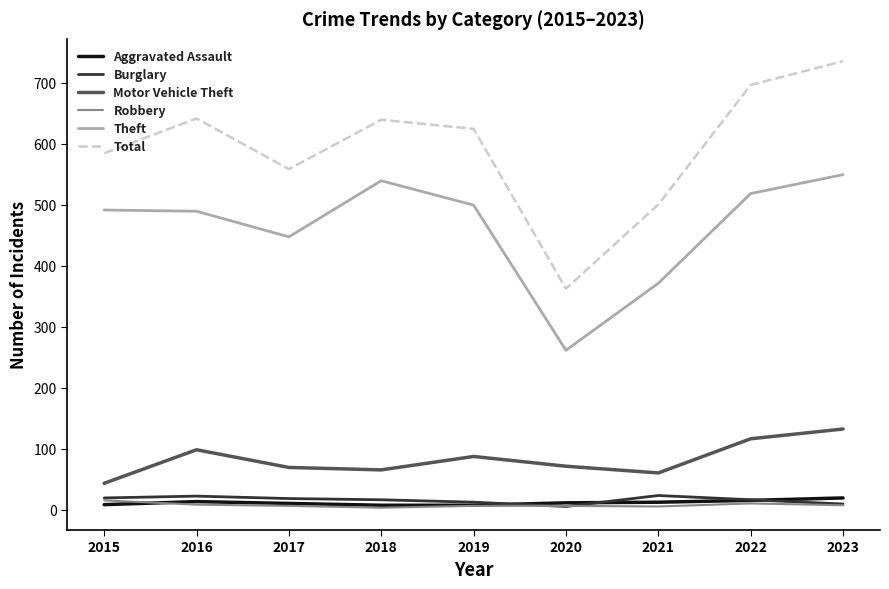

Which series has the largest total across all categories?

Total